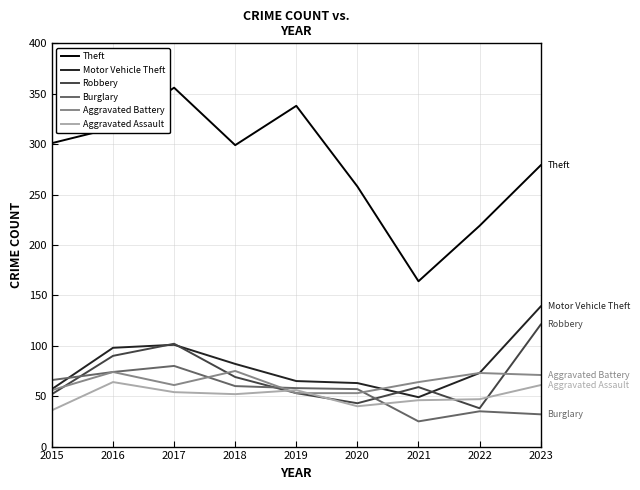

The Aggravated Battery series shows 64 at 2021. True or false?

True